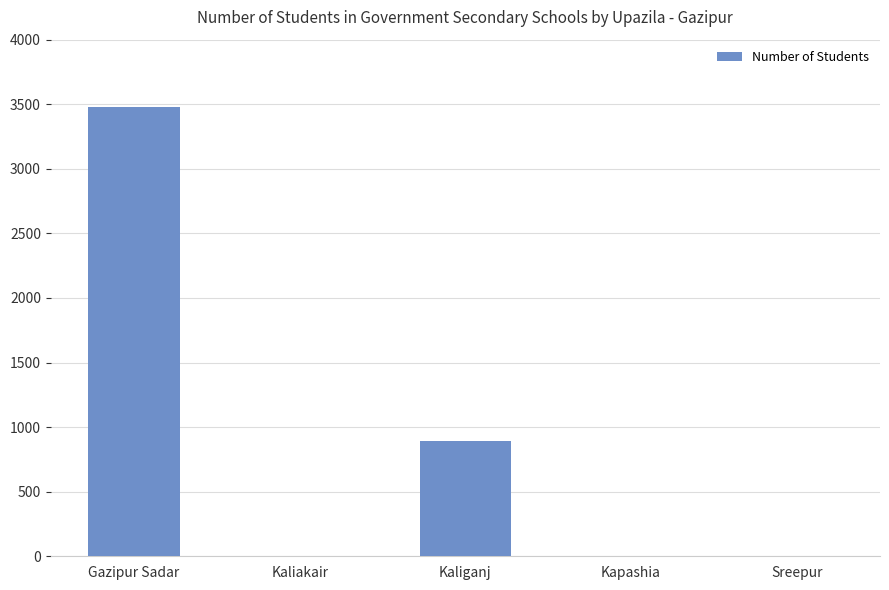

The chart shows a value of 1334 at Gazipur Sadar. True or false?

False